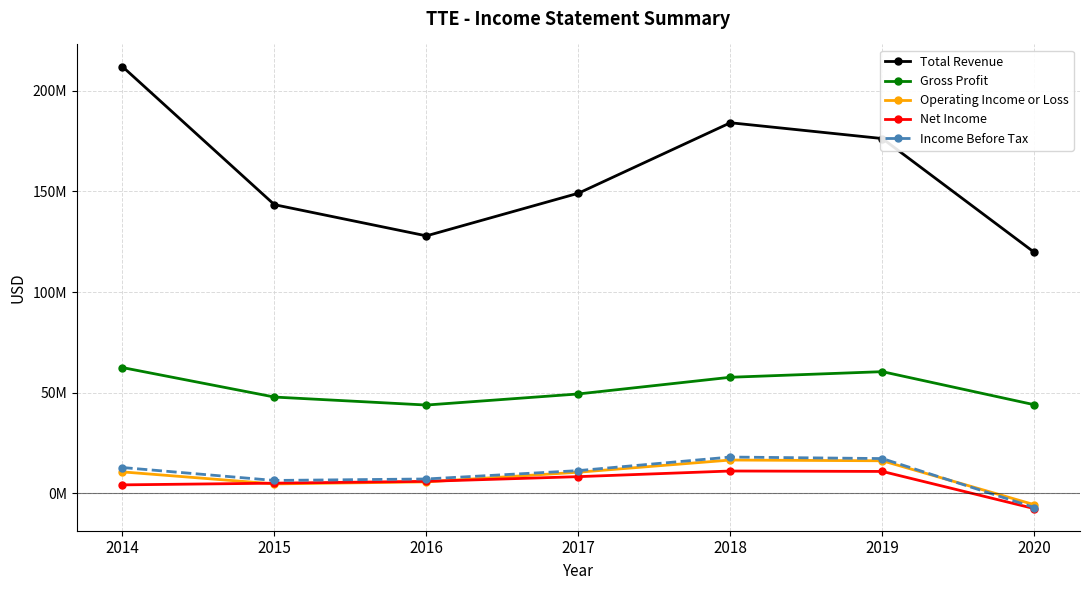

Is this an area chart (filled region under the line)?

No